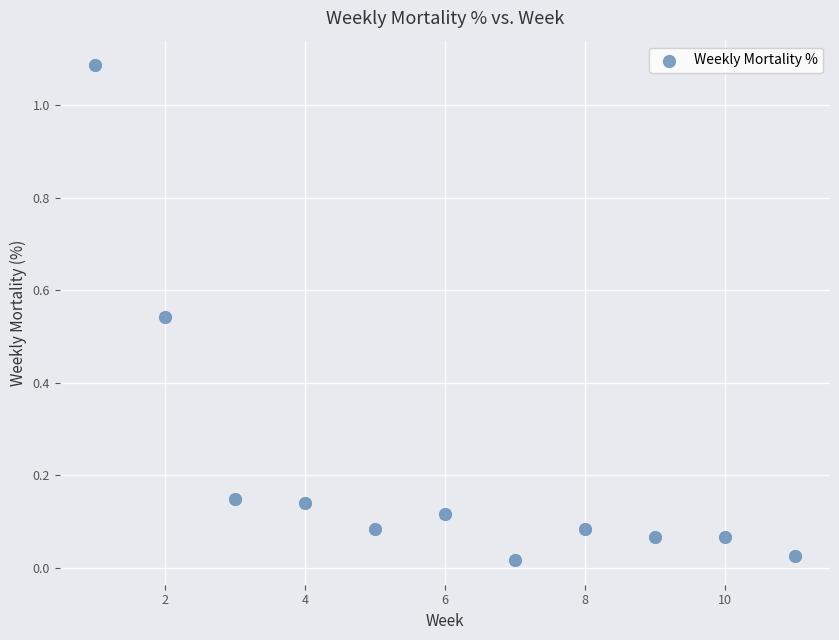

What is the average X value?

6.0